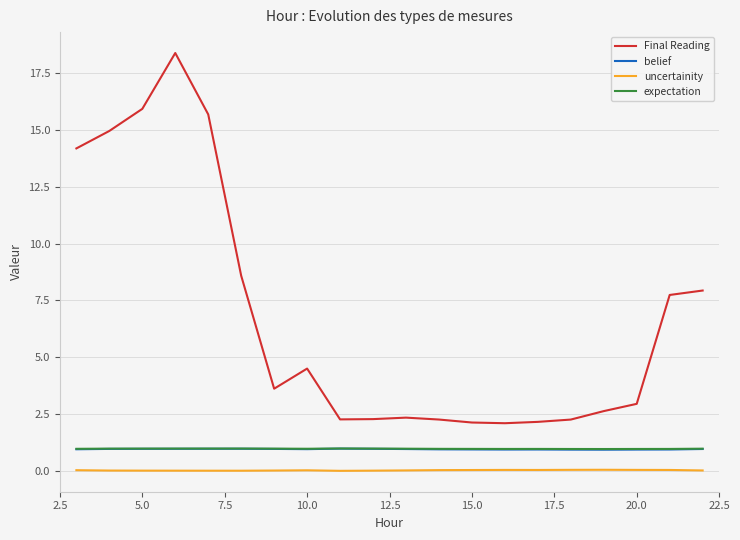

Which series has the widest spread of values?

Final Reading